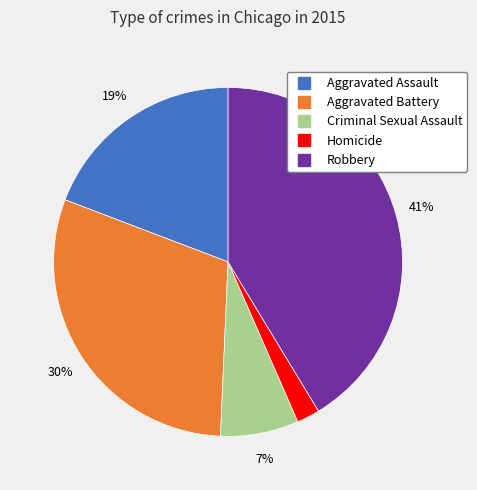

Rank the categories by value from lowest to highest.

Homicide, Criminal Sexual Assault, Aggravated Assault, Aggravated Battery, Robbery